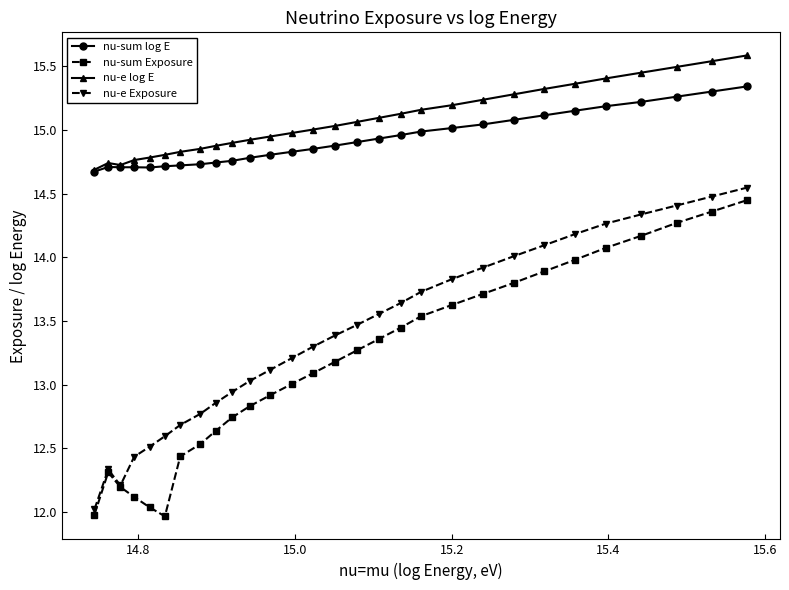

True or false: nu-e Exposure and nu-e log E cross at least once.

False